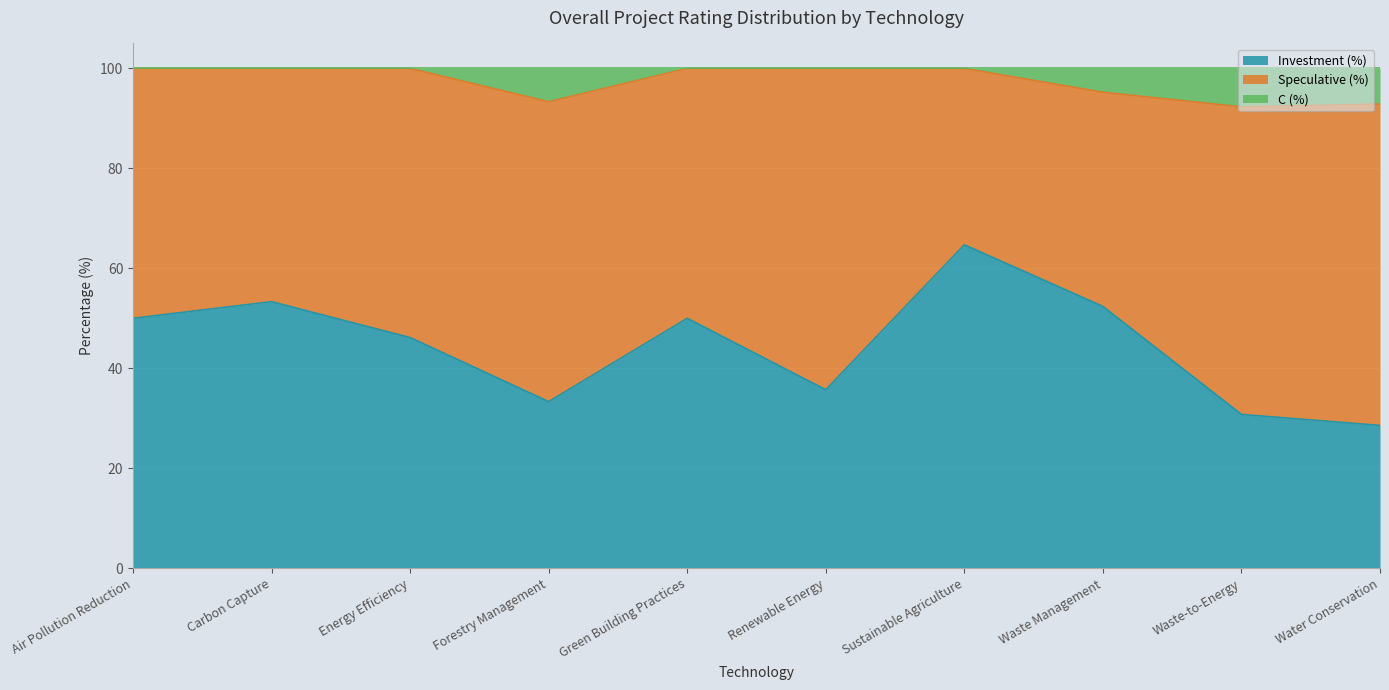

Count the number of categories in the chart.

10